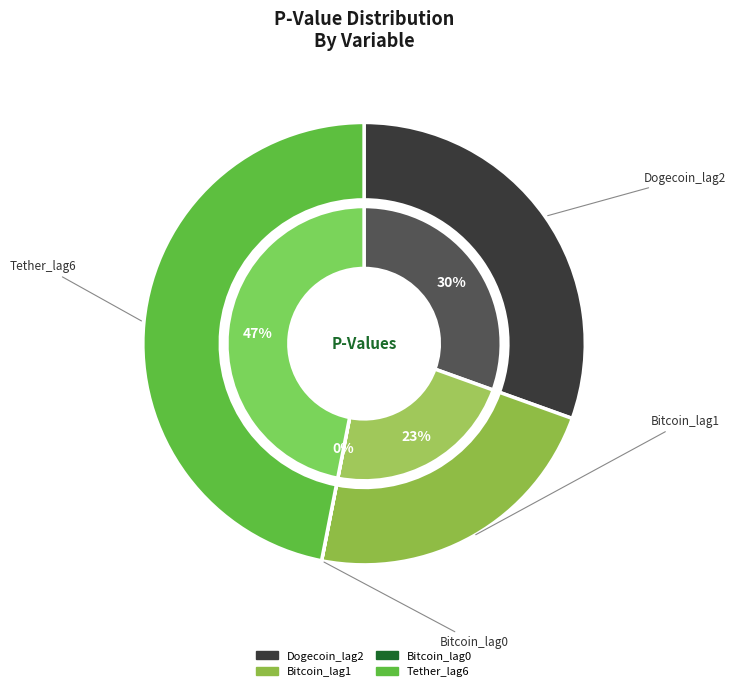

Rank the categories by value from lowest to highest.

Bitcoin_lag0, Bitcoin_lag1, Dogecoin_lag2, Tether_lag6